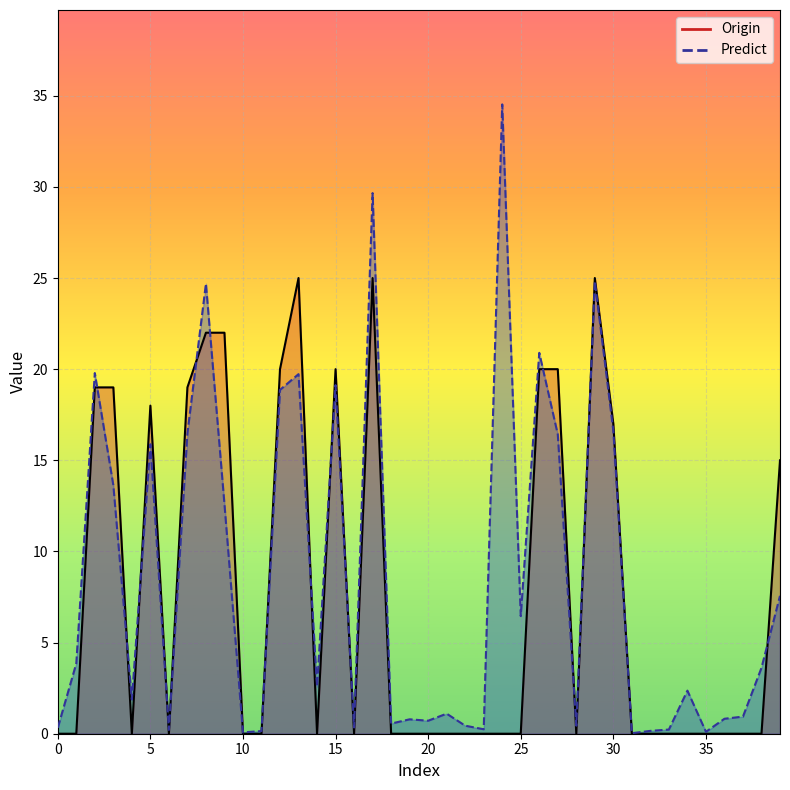

Which series changed the most between 28 and 32?

Predict